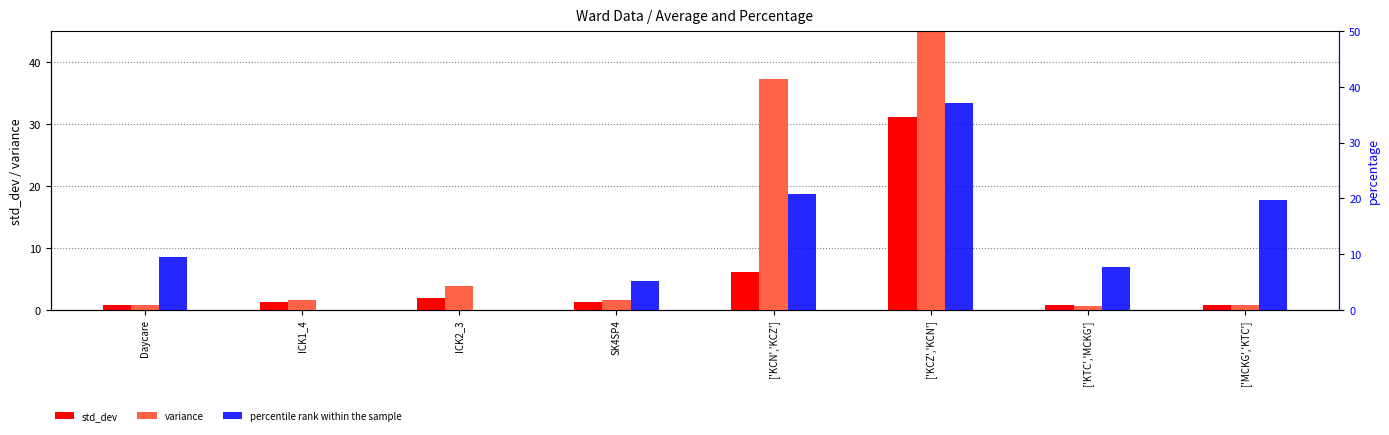

The percentile rank within the sample series shows 33.1 at ['KCN','KCZ']. True or false?

False